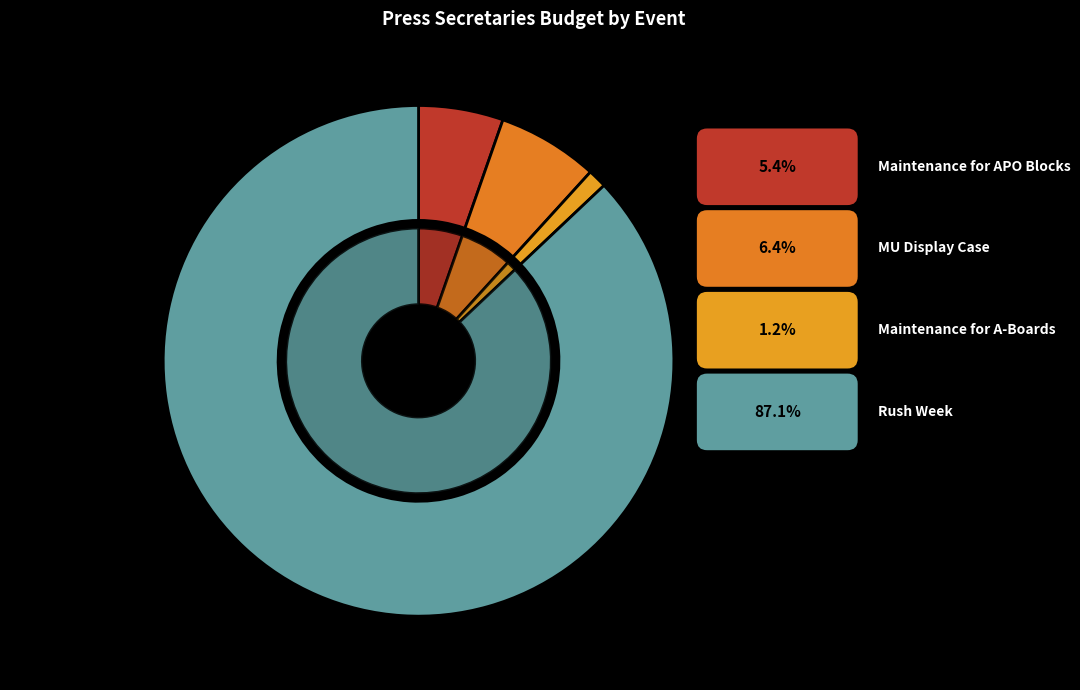

To the nearest percent, what is the combined percentage of Maintenance for APO Blocks and Rush Week?

92%